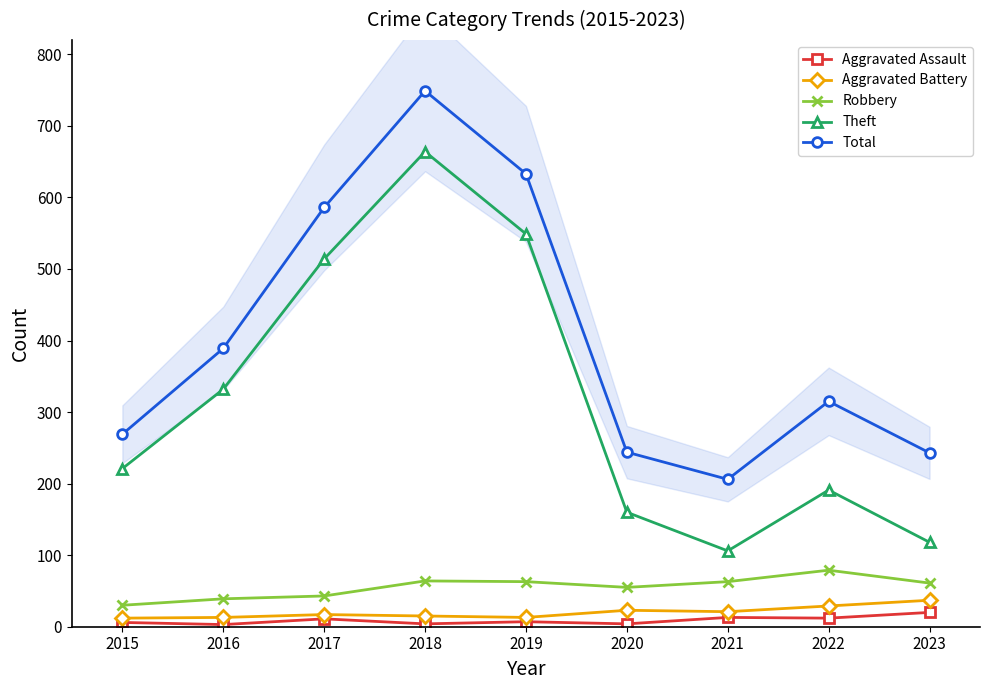

What is the difference between the second highest and minimum values in the Theft series?

443